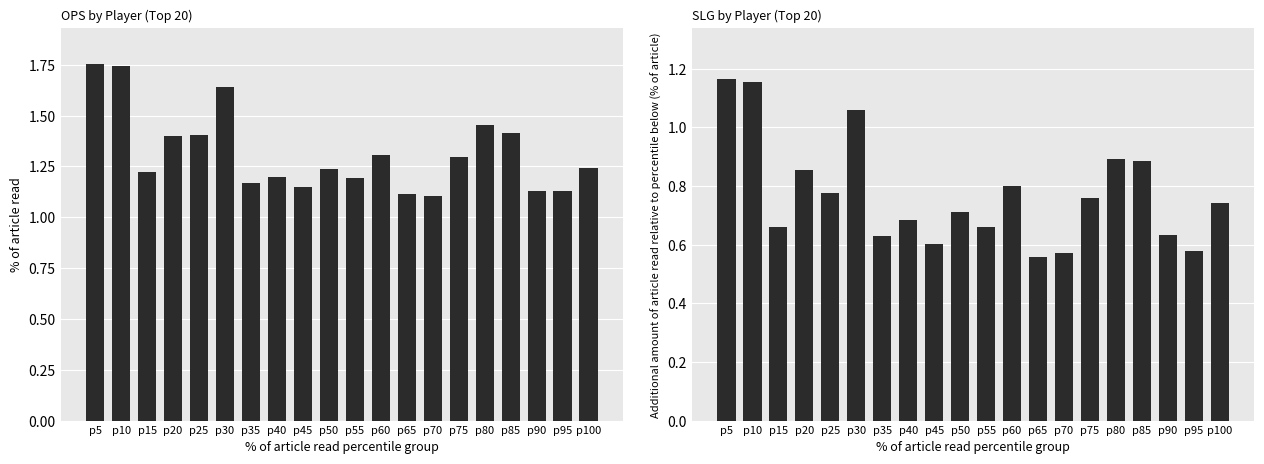

Reading right to left, list all the values displayed in this chart.

OPS: p100=1.2	p95=1.1	p90=1.1	p85=1.4	p80=1.5	p75=1.3	p70=1.1	p65=1.1	p60=1.3	p55=1.2	p50=1.2	p45=1.1	p40=1.2	p35=1.2	p30=1.6	p25=1.4	p20=1.4	p15=1.2	p10=1.7	p5=1.8
SLG: p100=0.7	p95=0.6	p90=0.6	p85=0.9	p80=0.9	p75=0.8	p70=0.6	p65=0.6	p60=0.8	p55=0.7	p50=0.7	p45=0.6	p40=0.7	p35=0.6	p30=1.1	p25=0.8	p20=0.9	p15=0.7	p10=1.2	p5=1.2